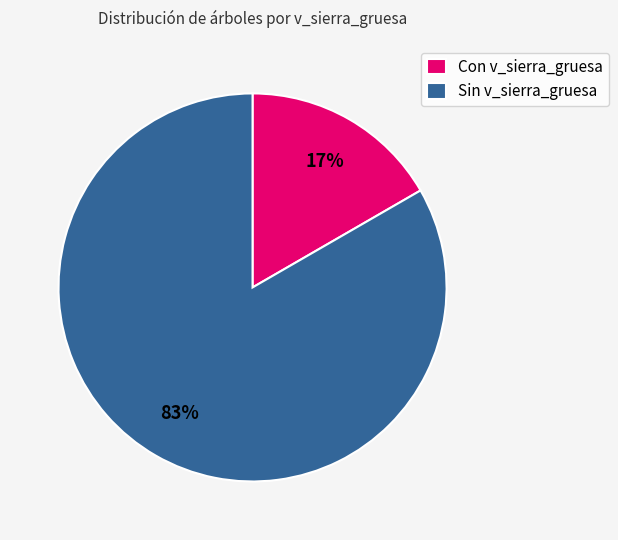

Between Con v_sierra_gruesa and Sin v_sierra_gruesa, which is larger?

Sin v_sierra_gruesa